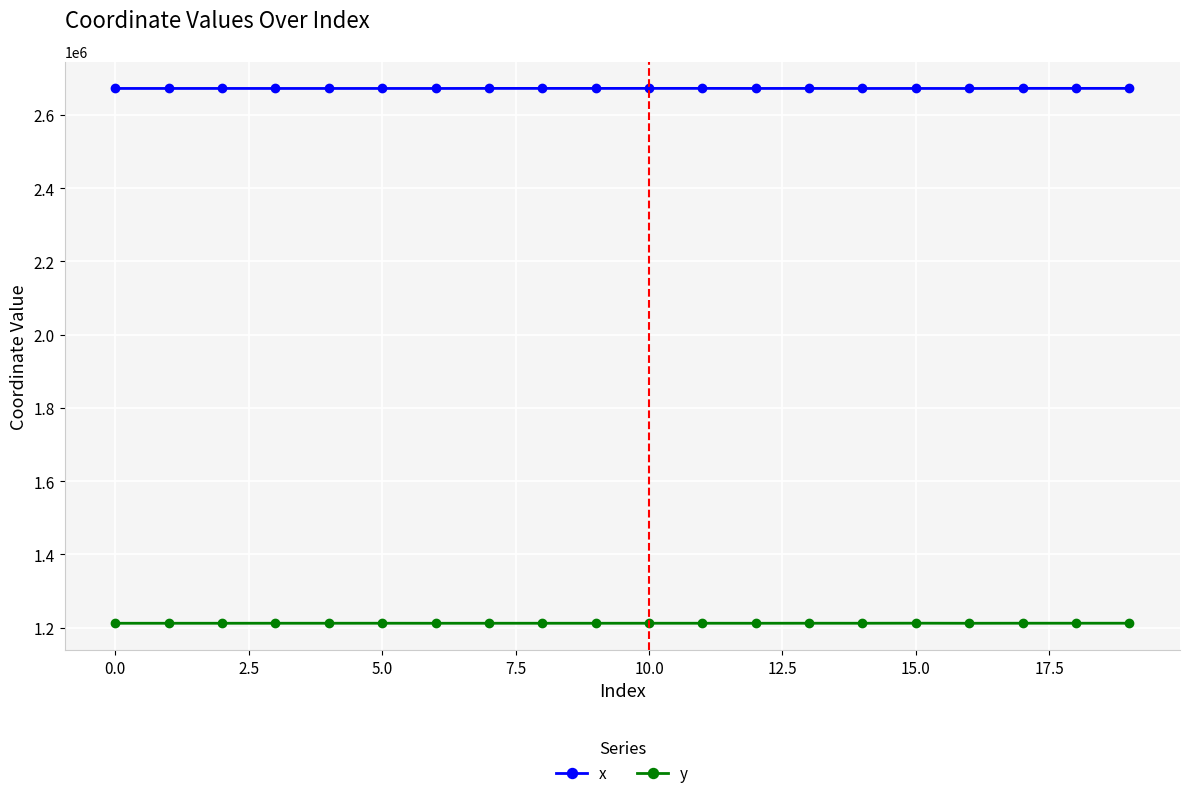

What is the sum of all x values?

53446839.8